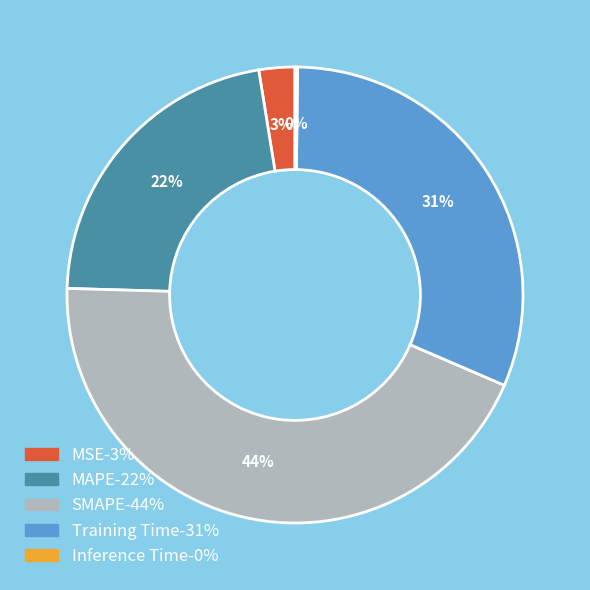

To the nearest percent, what is the difference between the largest and smallest slice percentages?

44%